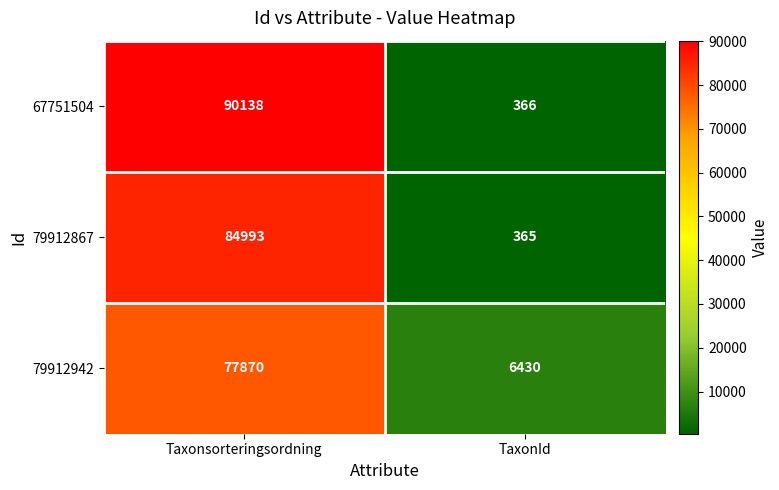

What is the total value across all series at TaxonId?

7161